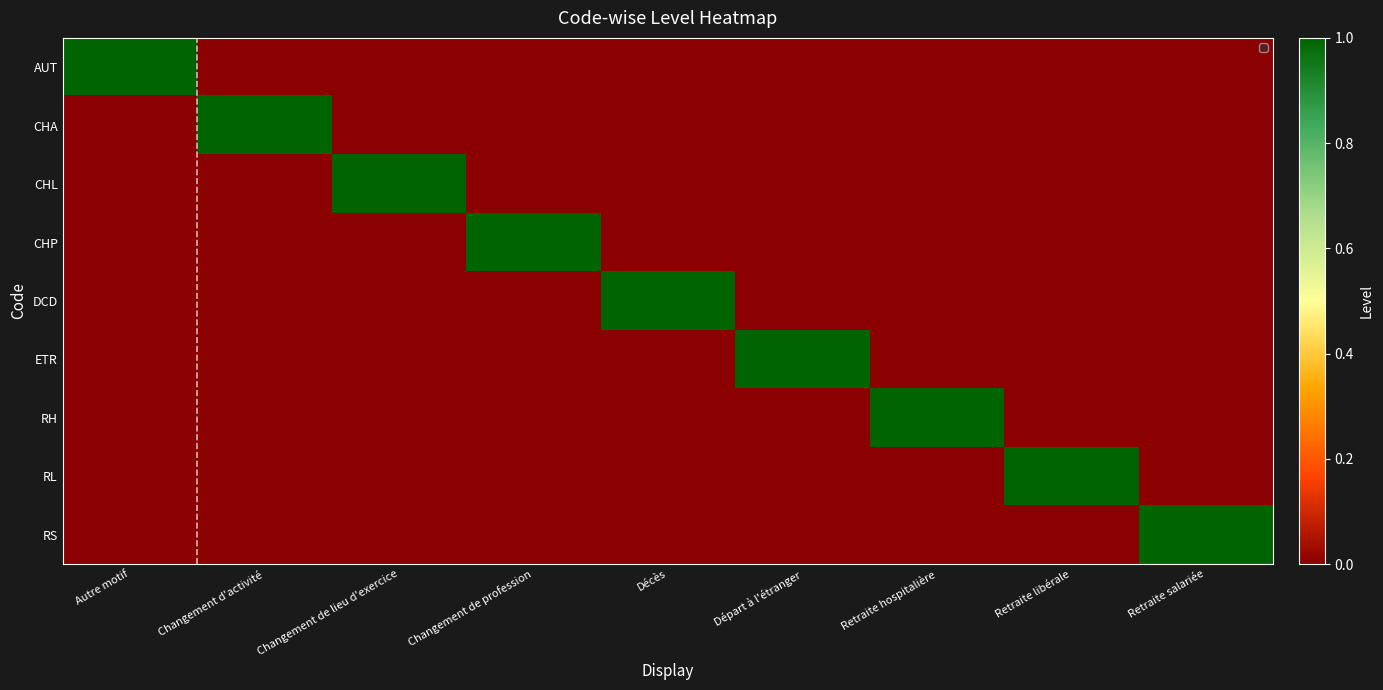

What is the highest value of the ETR series?

1